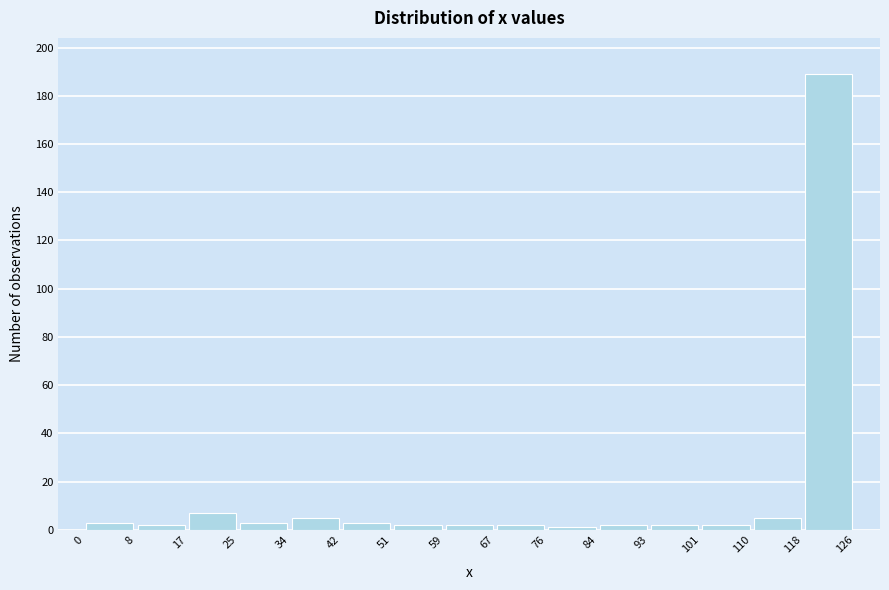

What is the height of the bar covering 110 to 118 on the x-axis? The values are not printed on the chart, so give them approximately, as read against the axis.

6